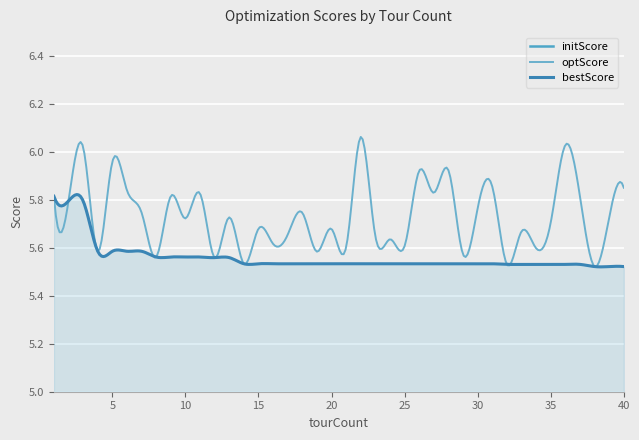

True or false: bestScore and initScore cross at least once.

False